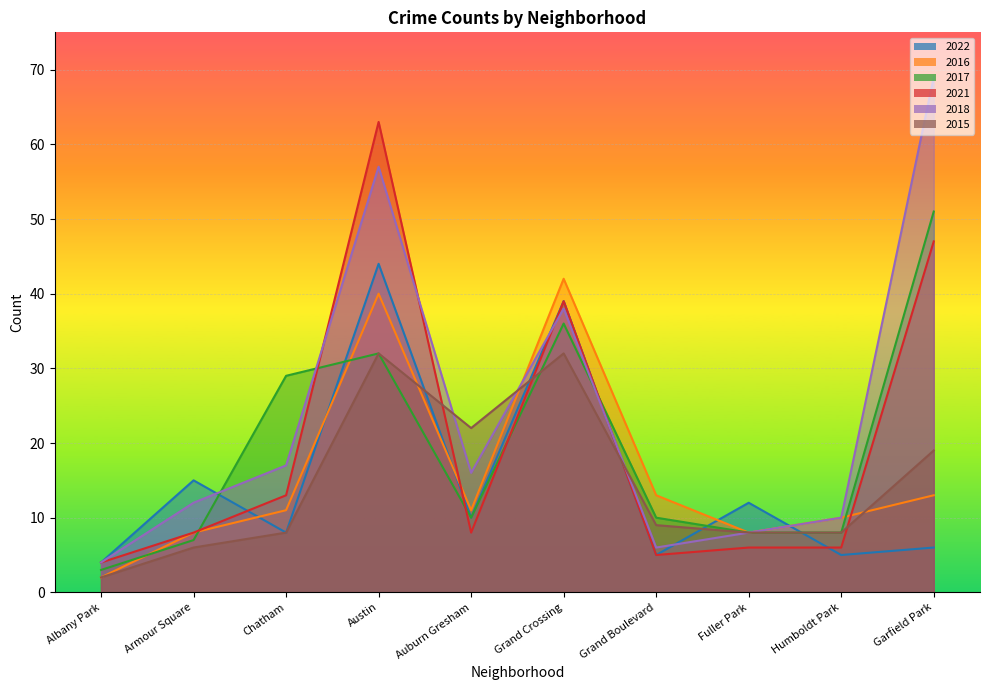

What is the difference between the 2022 values at Grand Crossing and Austin?

5